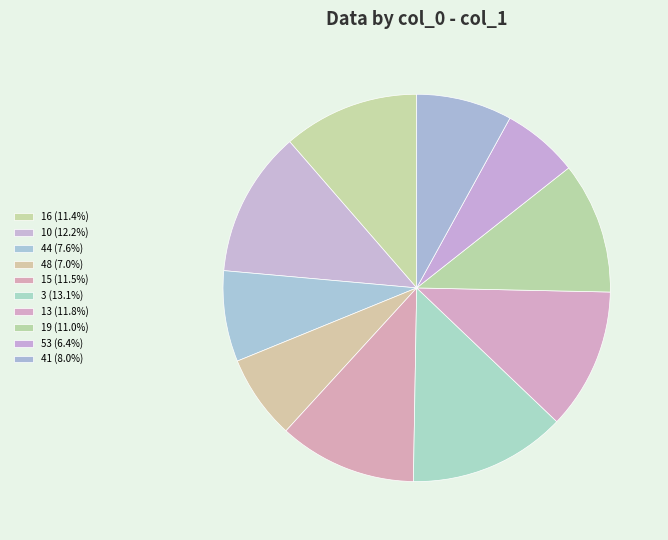

Is 19 the majority of the pie?

No